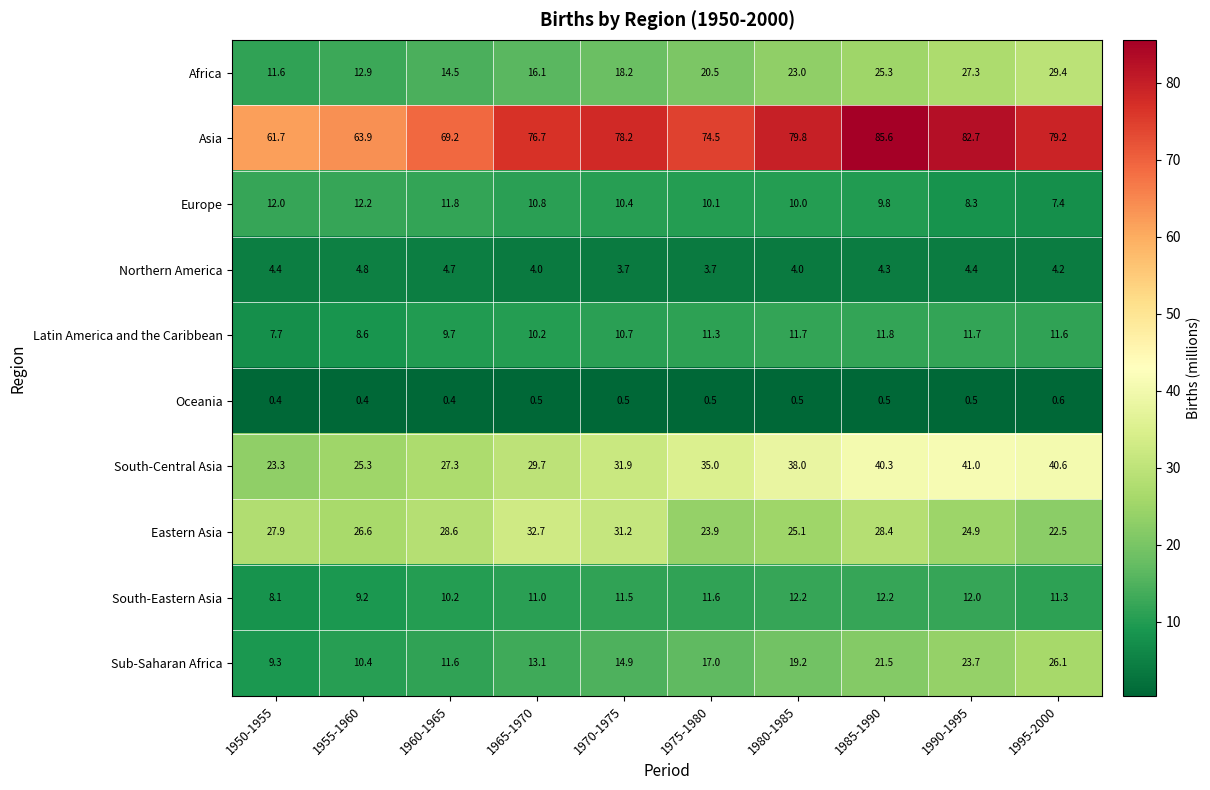

At how many categories does at least one series exceed 25?

10